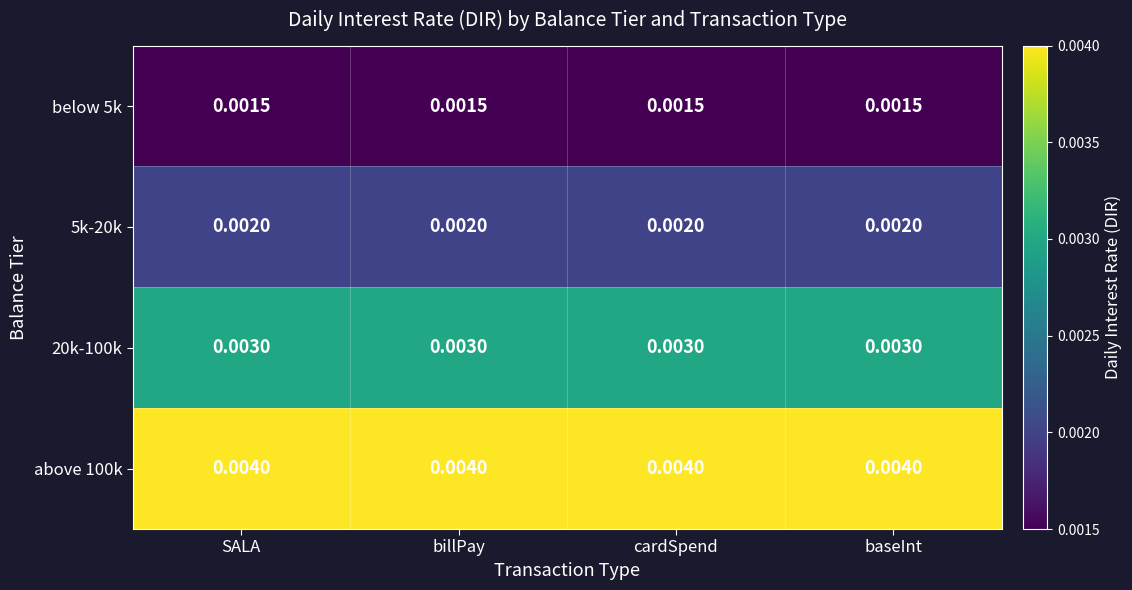

Rank the series by their maximum value, from highest to lowest.

above 100k, 20k-100k, 5k-20k, below 5k